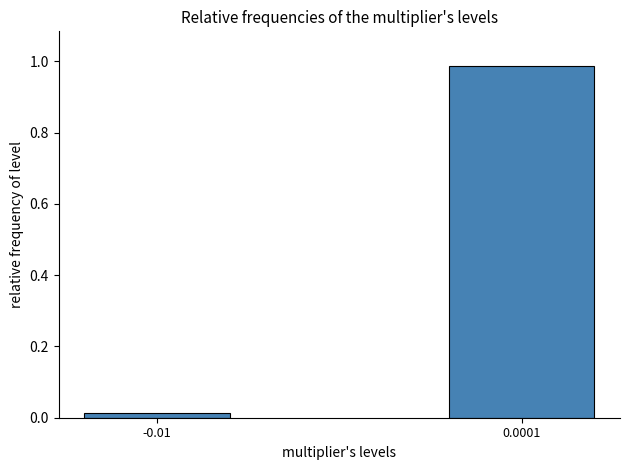

What position from the right is 0.0001?

1